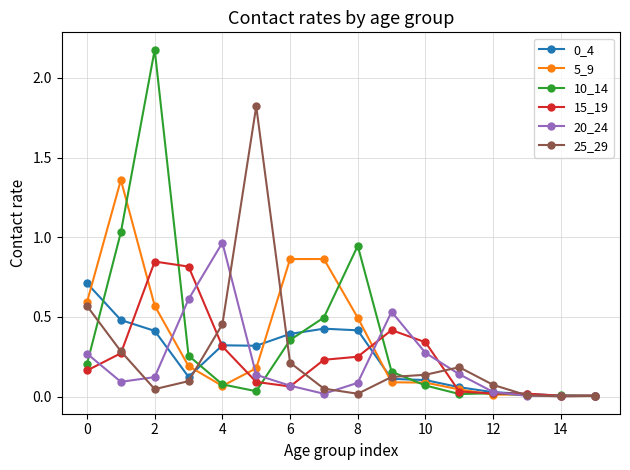

Which series has the largest range (max minus min)?

10_14